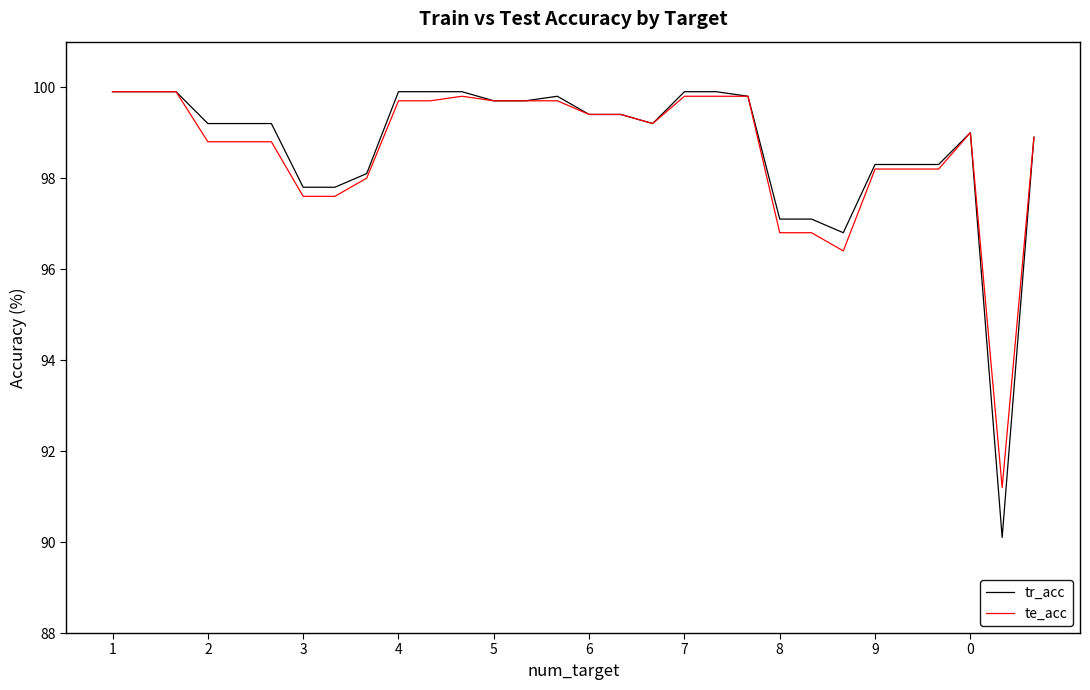

What is the sum of all tr_acc values?

2961.4